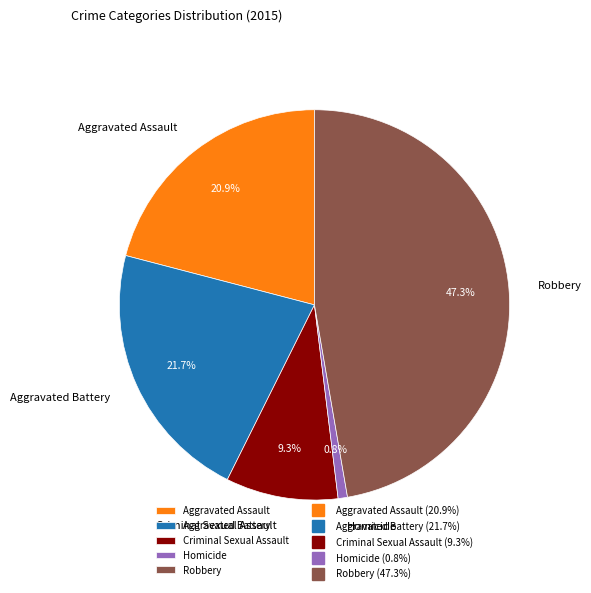

Combined, do Robbery and Homicide account for over 50%?

No